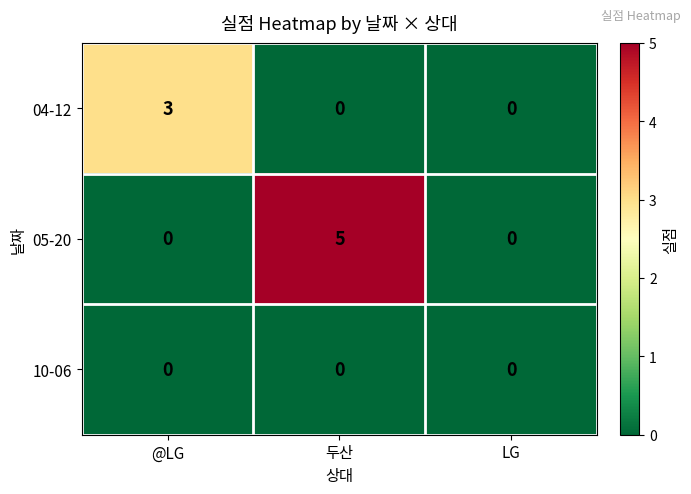

At which category is the sum across all series the highest?

두산